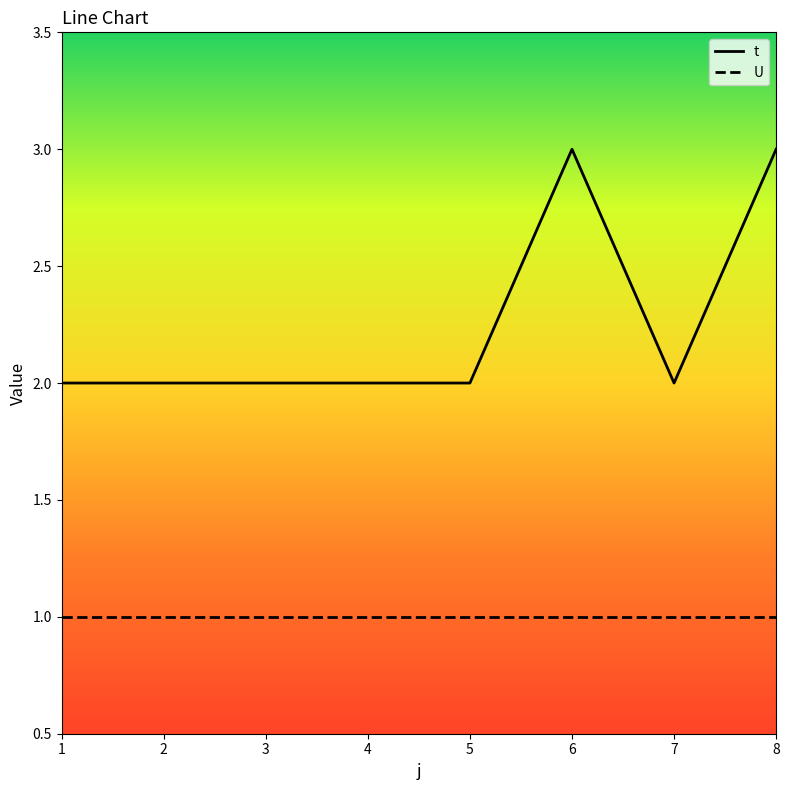

What is the maximum value shown in the chart?

3